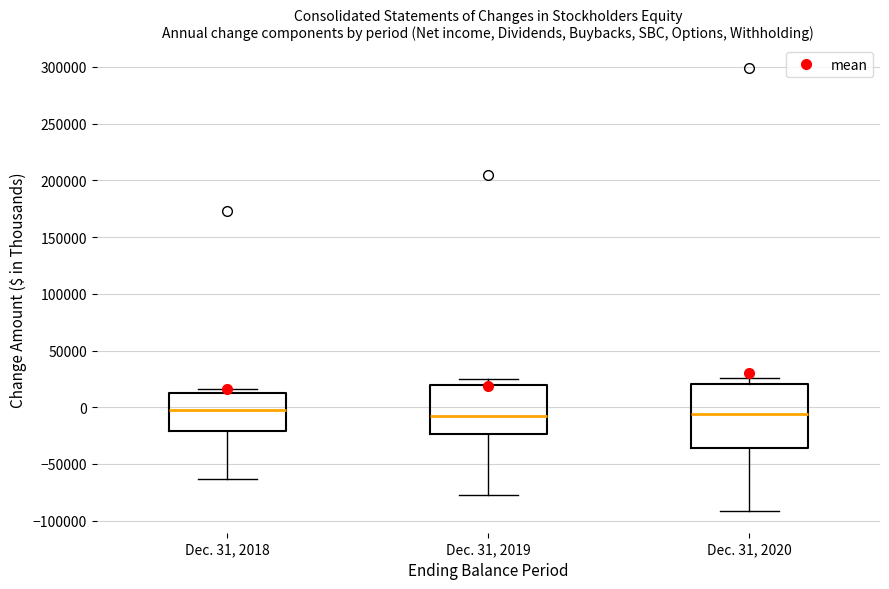

Reading left to right, transcribe this box plot: for each box, give where its median line is, the range the box spans, and where its two whiskers end, as read against the y-axis. The values are not printed on the chart, so give them approximately, as read against the axis.

Dec. 31, 2018: median -5000, box -20000 to 15000, whiskers -65000 to 15000 (just above the box's upper edge)
Dec. 31, 2019: median -10000, box -25000 to 20000, whiskers -75000 to 25000
Dec. 31, 2020: median -5000, box -35000 to 20000, whiskers -90000 to 25000